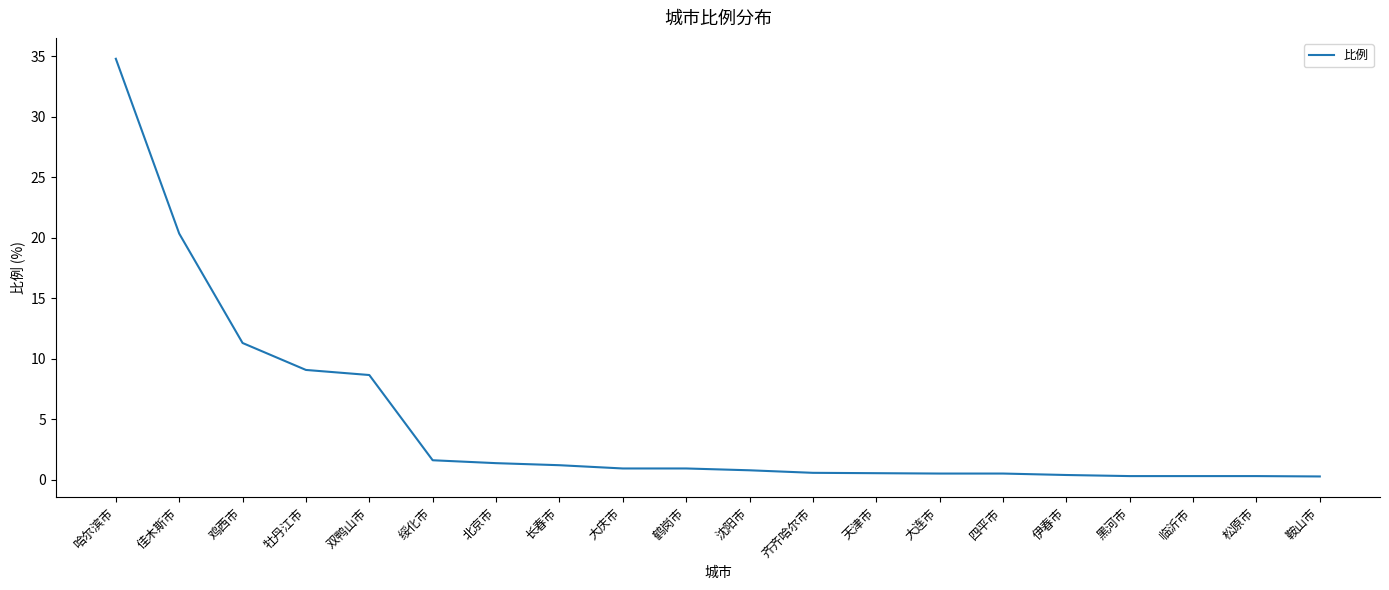

What is the approximate value at 长春市?

1.2